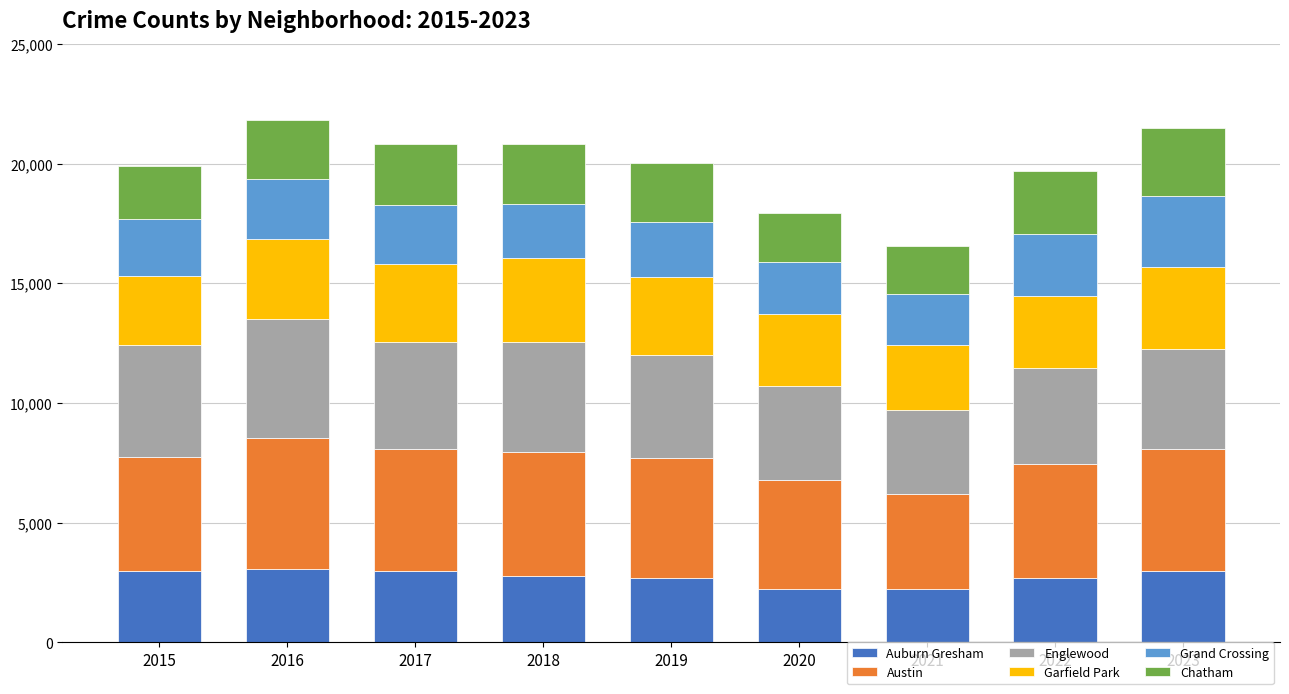

What is the highest value of the Auburn Gresham series?

3071